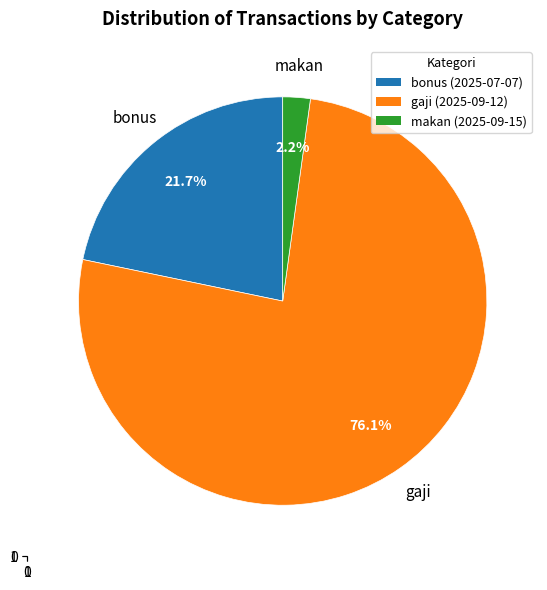

Rank the categories by value from lowest to highest.

makan (2025-09-15), bonus (2025-07-07), gaji (2025-09-12)